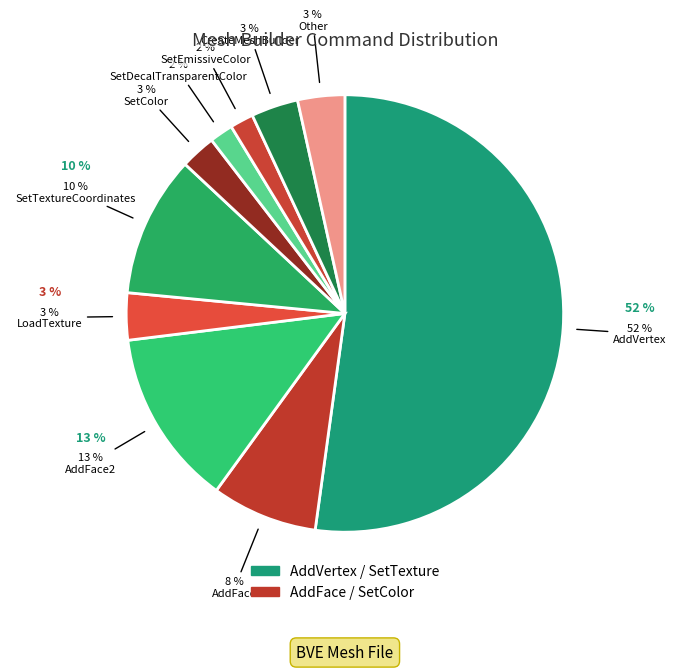

Rank the categories by value from highest to lowest.

AddVertex, AddFace2, SetTextureCoordinates, AddFace, LoadTexture, CreateMeshBuilder, Other, SetColor, SetDecalTransparentColor, SetEmissiveColor